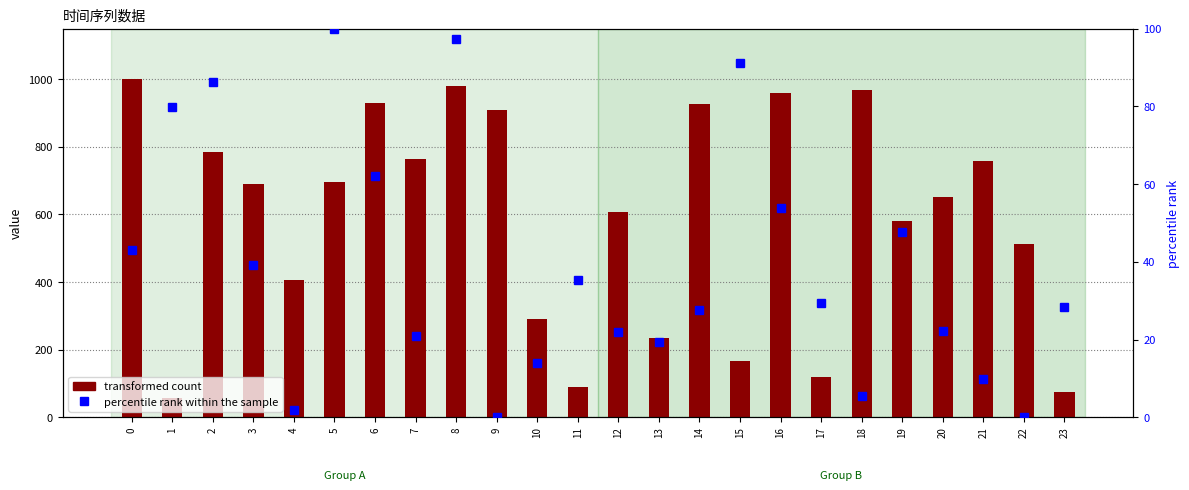

What is the average value of the transformed count series?

589.8